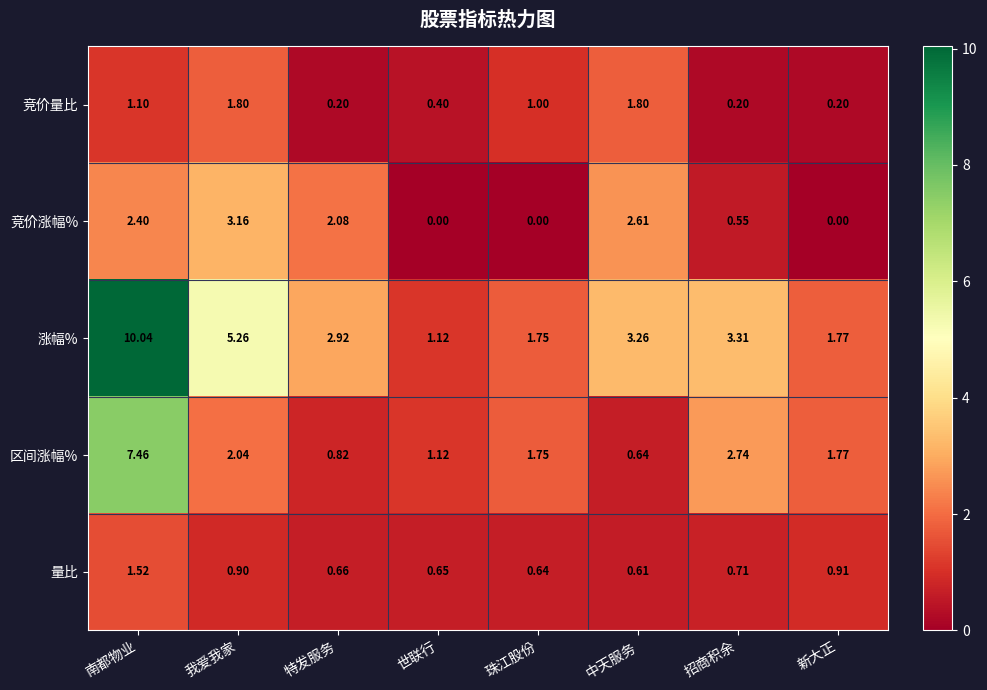

At which category is the sum across all series the highest?

南都物业